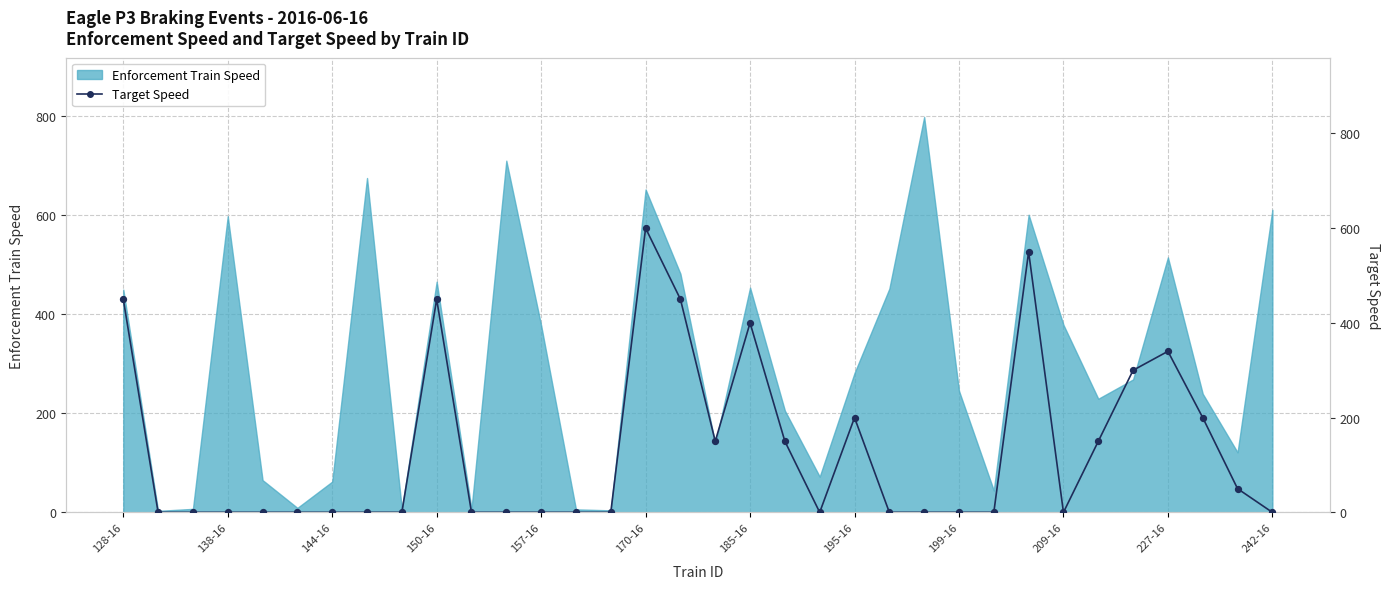

What is the change in value from 209-16 to 20?

-450